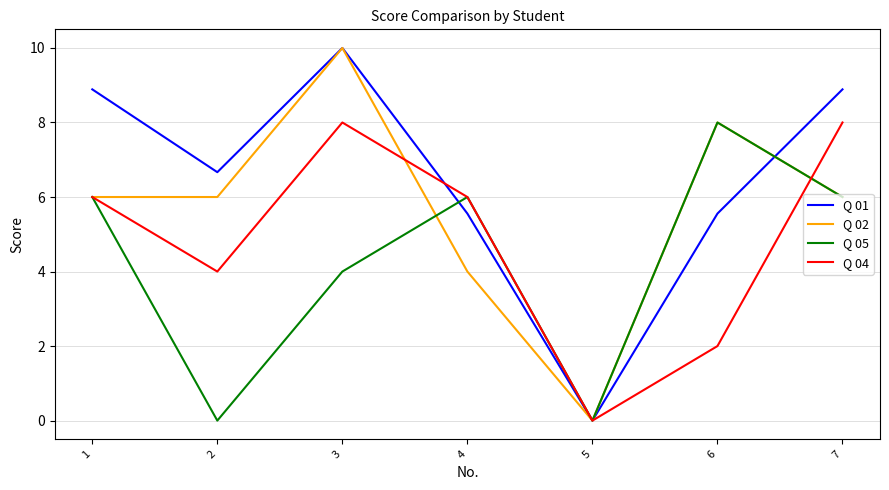

At which category does the chart reach its peak across all series?

3